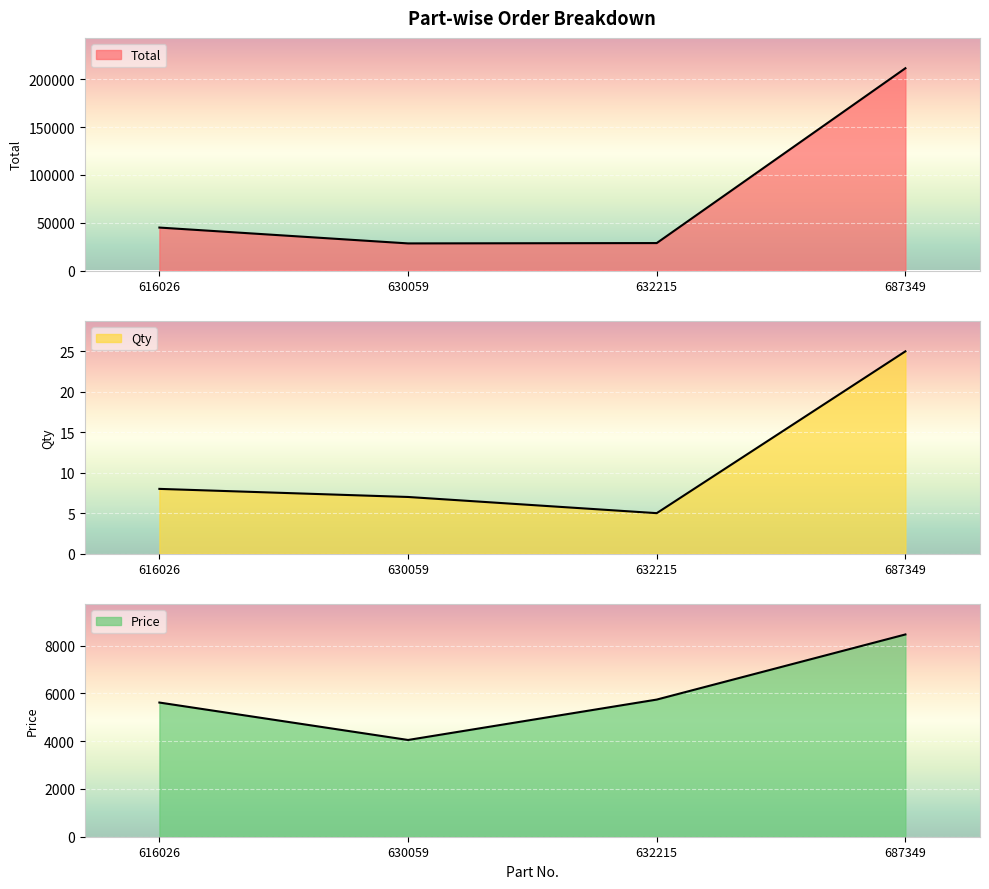

How many lines are shown in the chart?

3